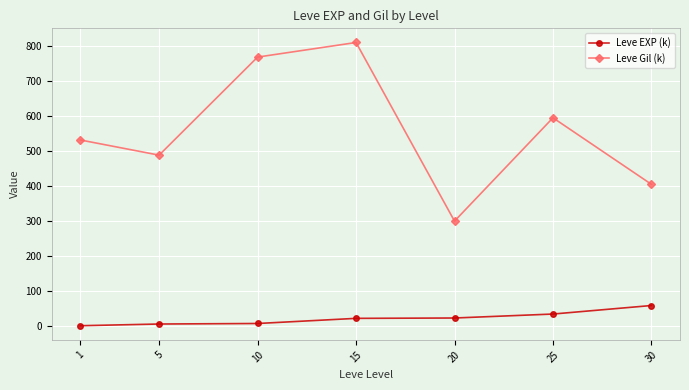

In Leve Gil (k), how many points are lower than both neighbors (excluding endpoints)?

2